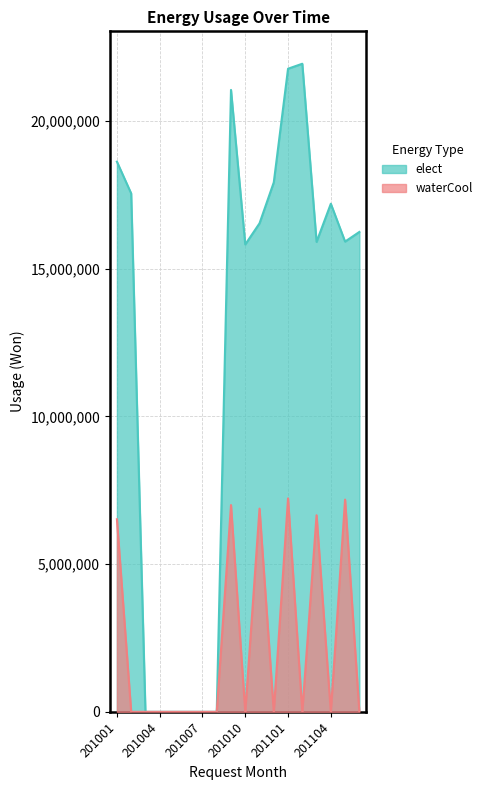

How many lines are shown in the chart?

2